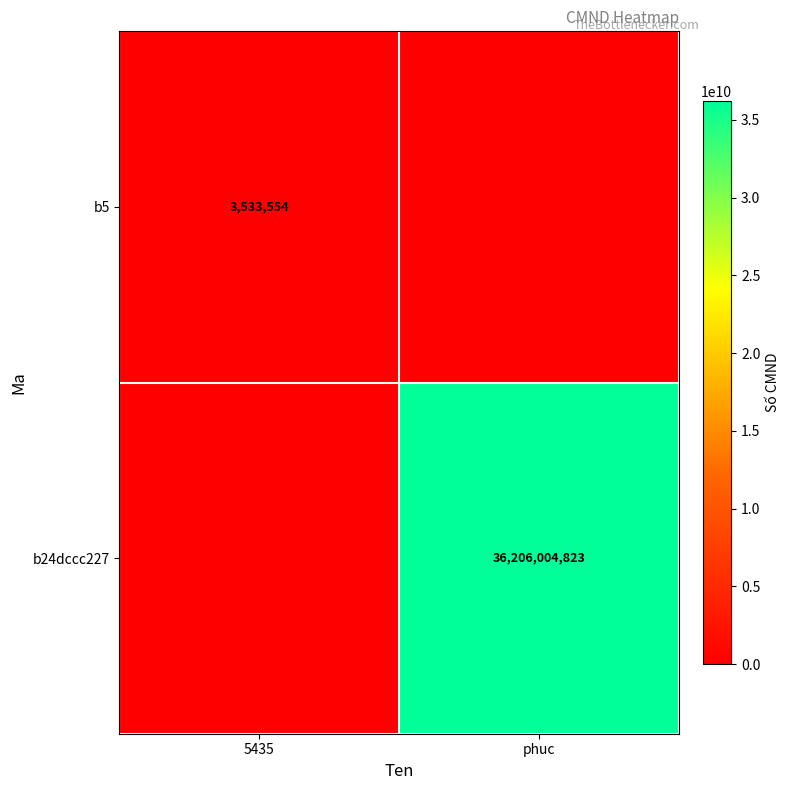

At which category is the sum across all series the highest?

phuc